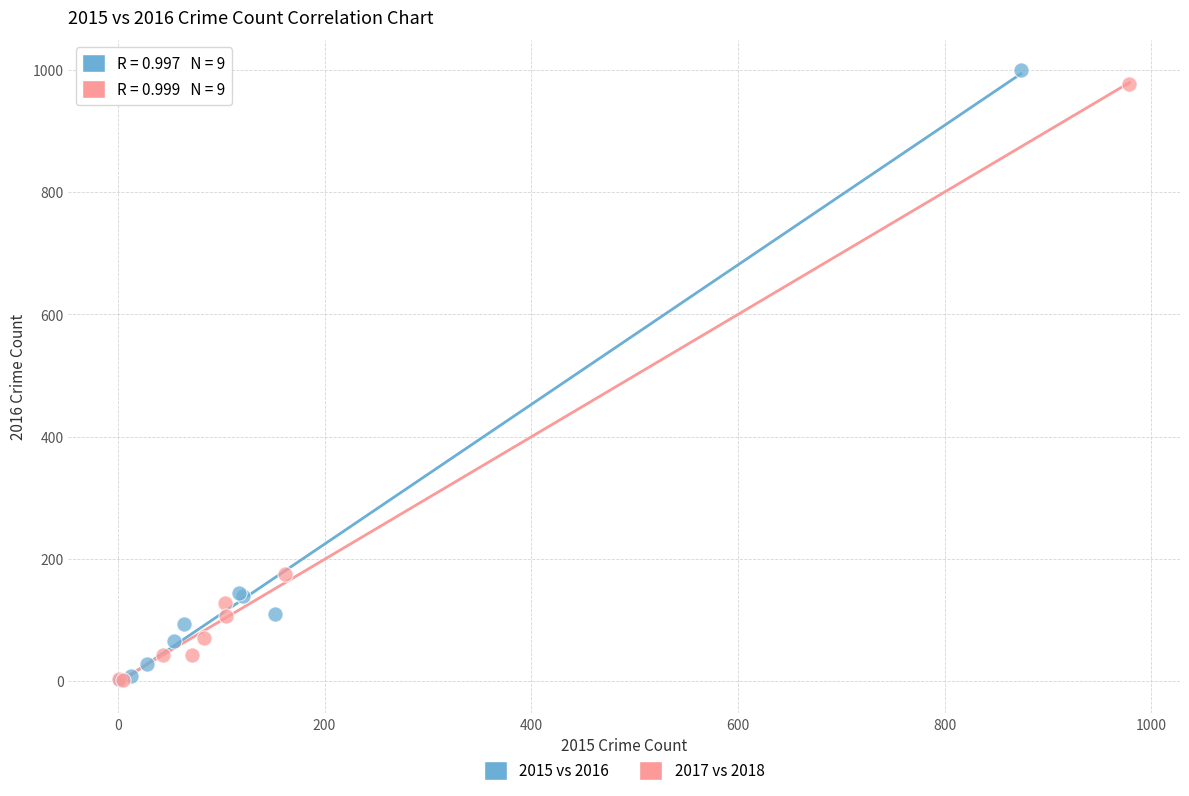

Which series reaches the maximum Y coordinate?

2015 vs 2016